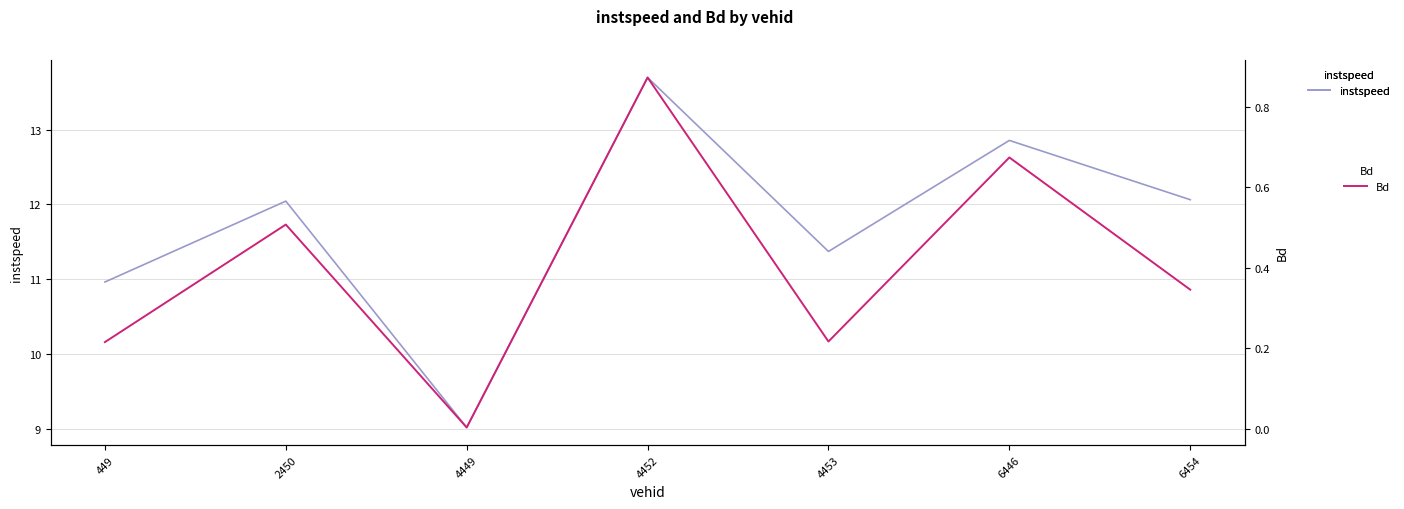

True or false: Bd and instspeed cross at least once.

False